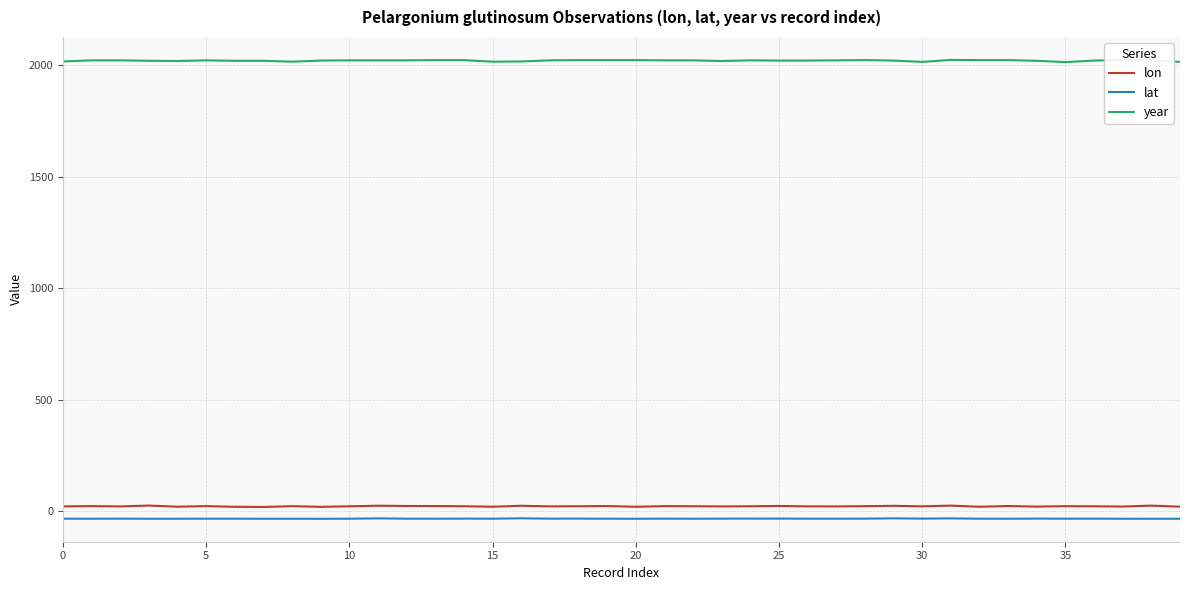

True or false: lon and lat cross at least once.

False